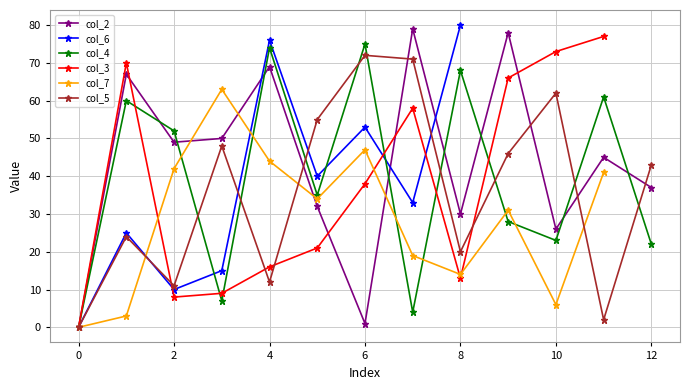

True or false: col_2 and col_5 intersect in this chart.

True